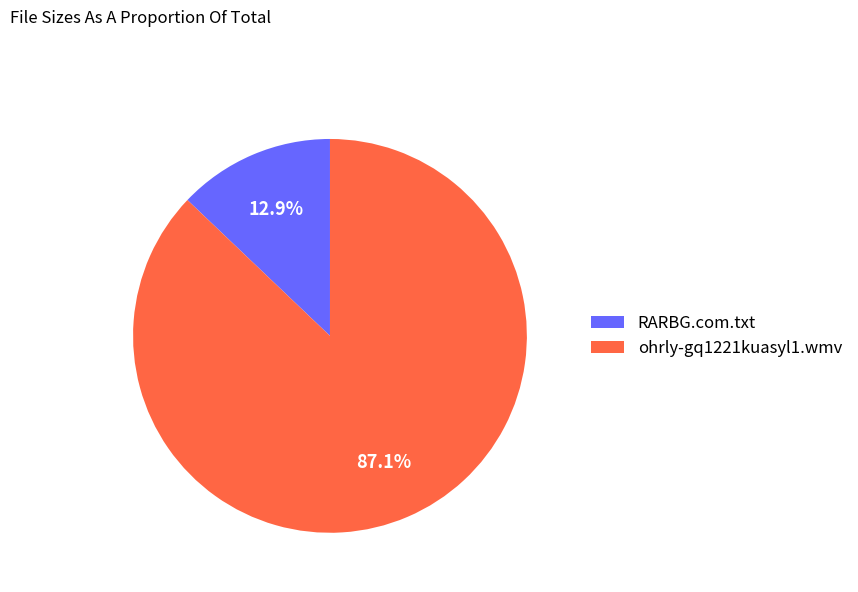

Which category accounts for the majority?

ohrly-gq1221kuasyl1.wmv